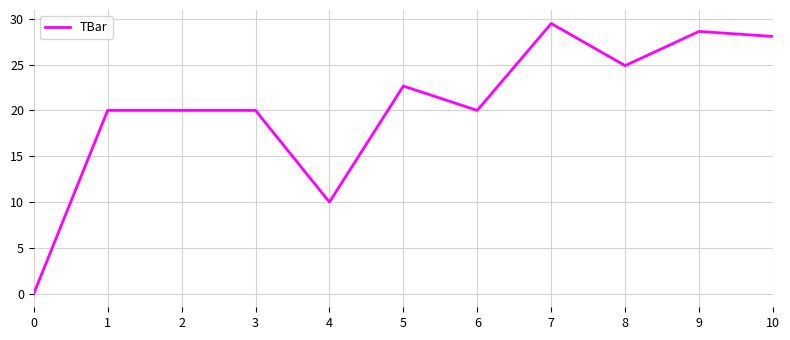

Is it true that the value at 9 is 12.6?

False